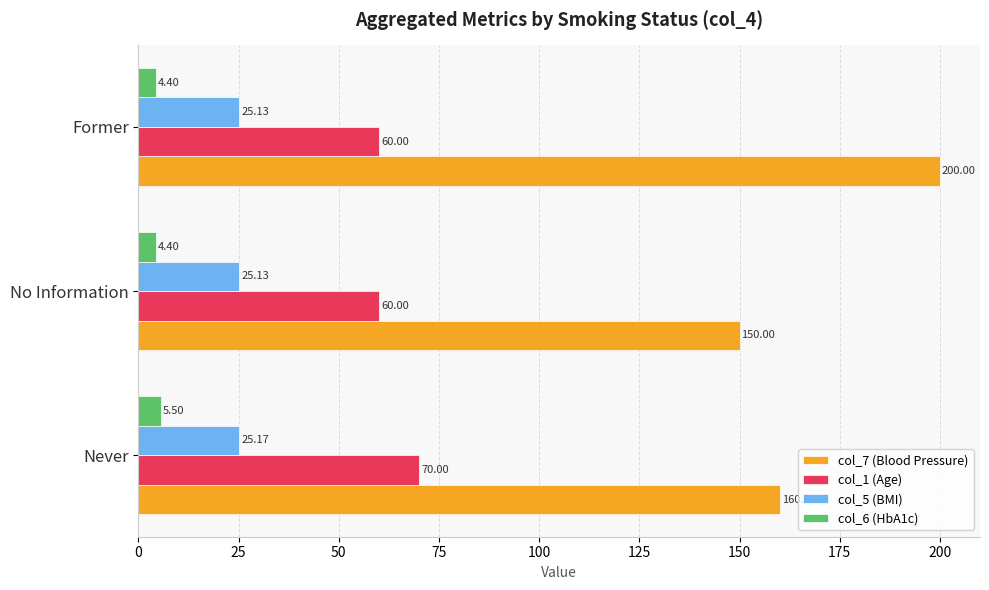

Rank the series by their maximum value, from lowest to highest.

col_6 (HbA1c), col_5 (BMI), col_1 (Age), col_7 (Blood Pressure)